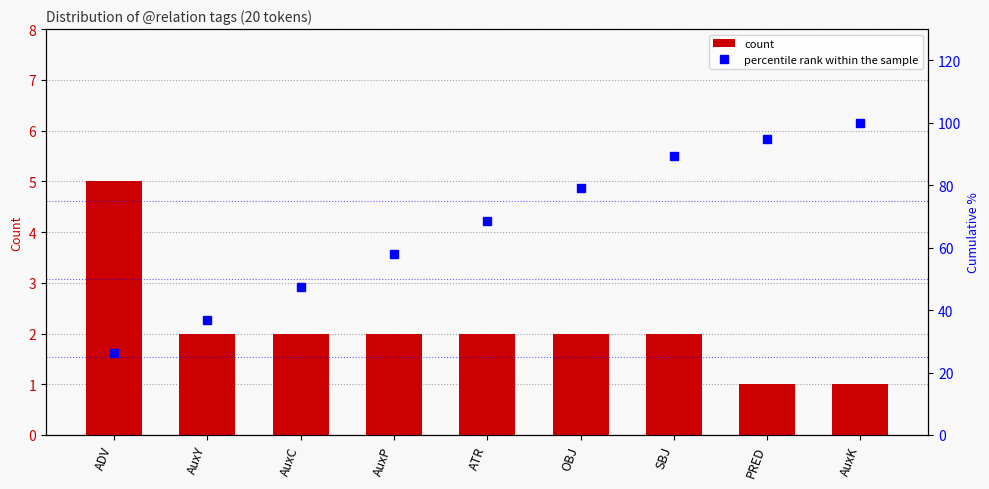

Rank the categories by count value from highest to lowest.

ADV, AuxY, AuxC, AuxP, ATR, OBJ, SBJ, PRED, AuxK